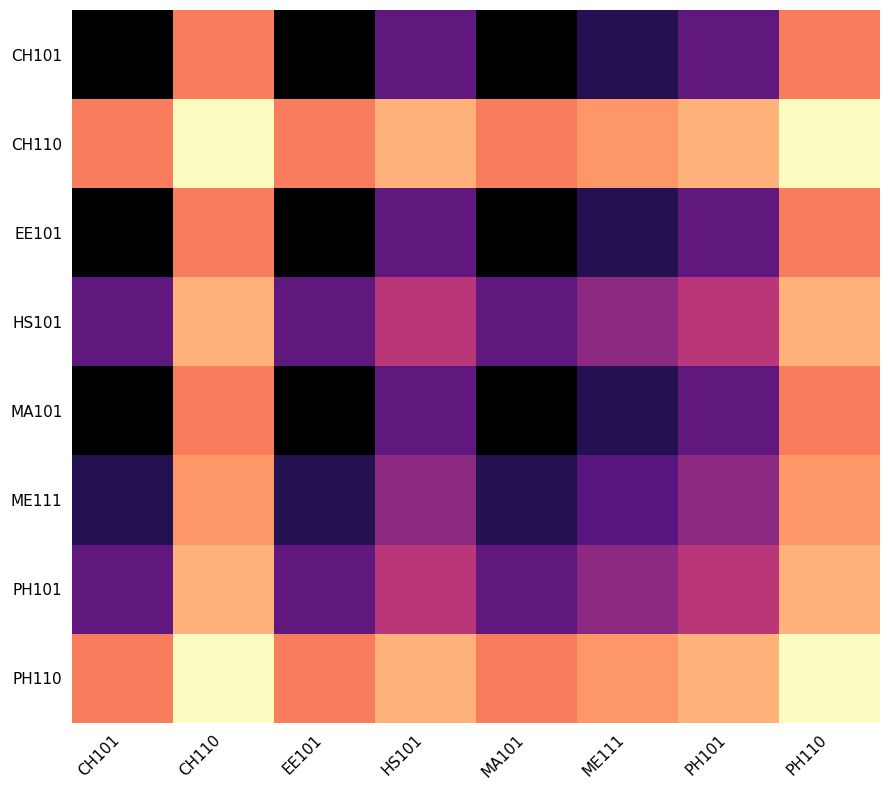

Which has a higher value, HS101 or CH110?

HS101